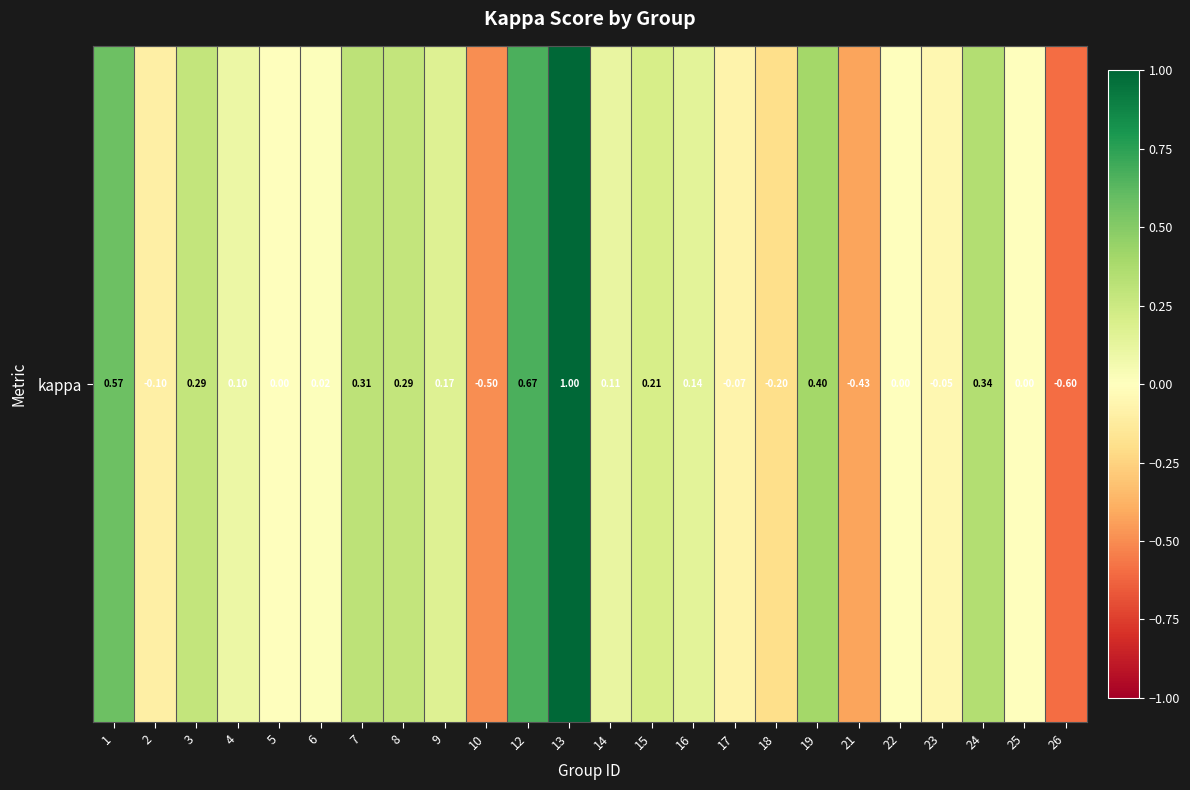

Which label corresponds to the smallest value in the chart?

26